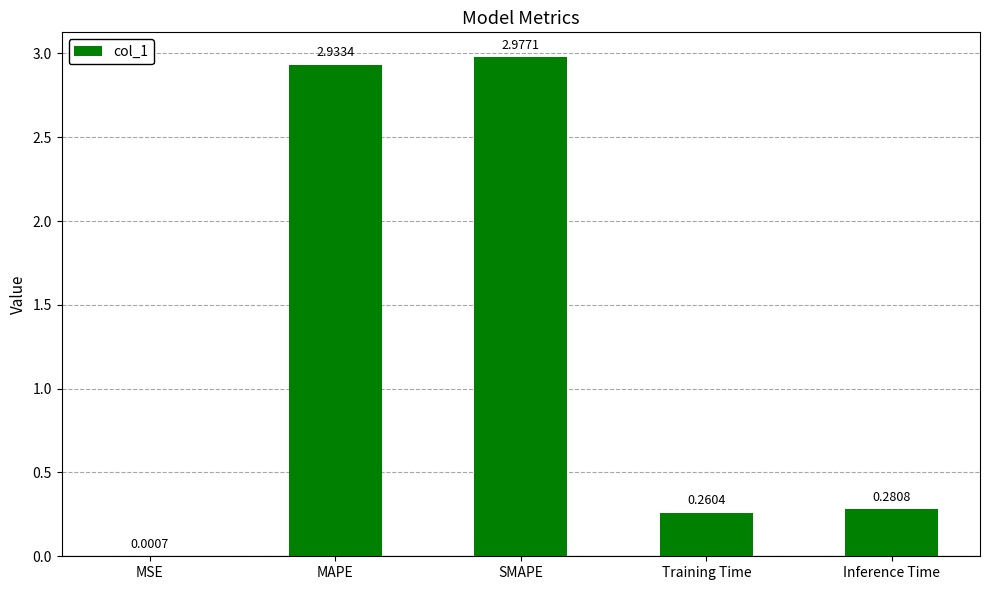

What is the ratio of the value at Training Time to the value at SMAPE?

0.1